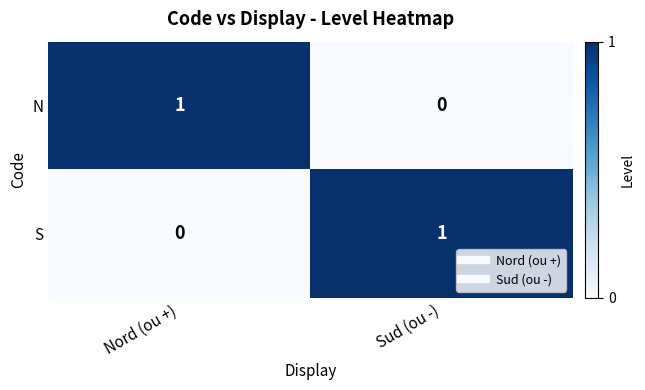

At Sud (ou -), list the series in order from smallest to largest.

N, S